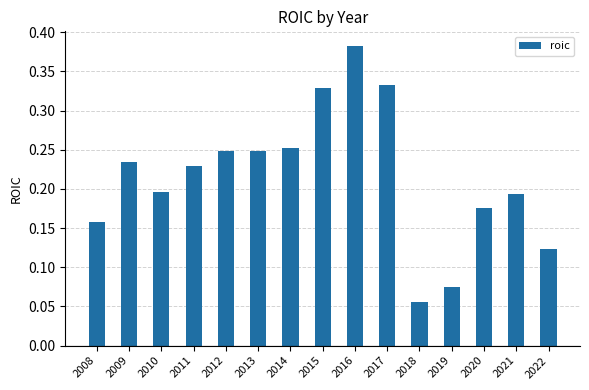

How many values are between 0 and 1?

15